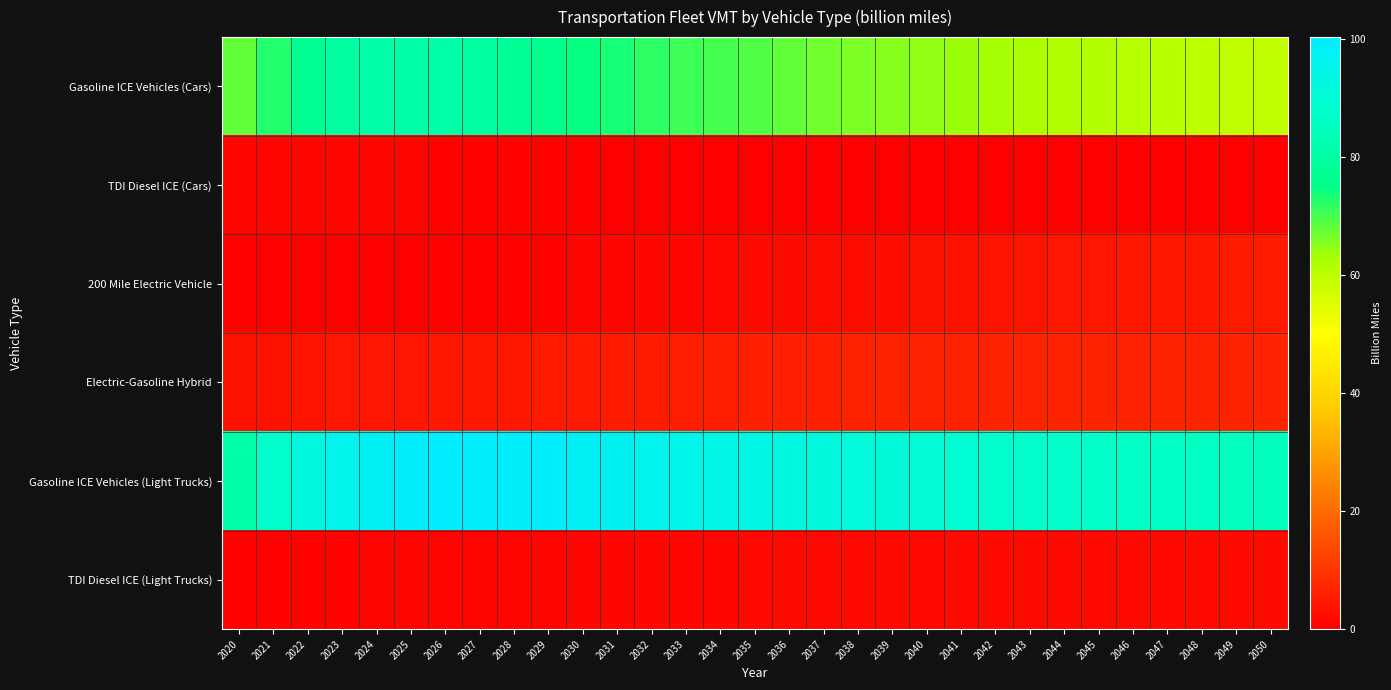

Which series changed the most between 2032 and 2041?

Gasoline ICE Vehicles (Cars)